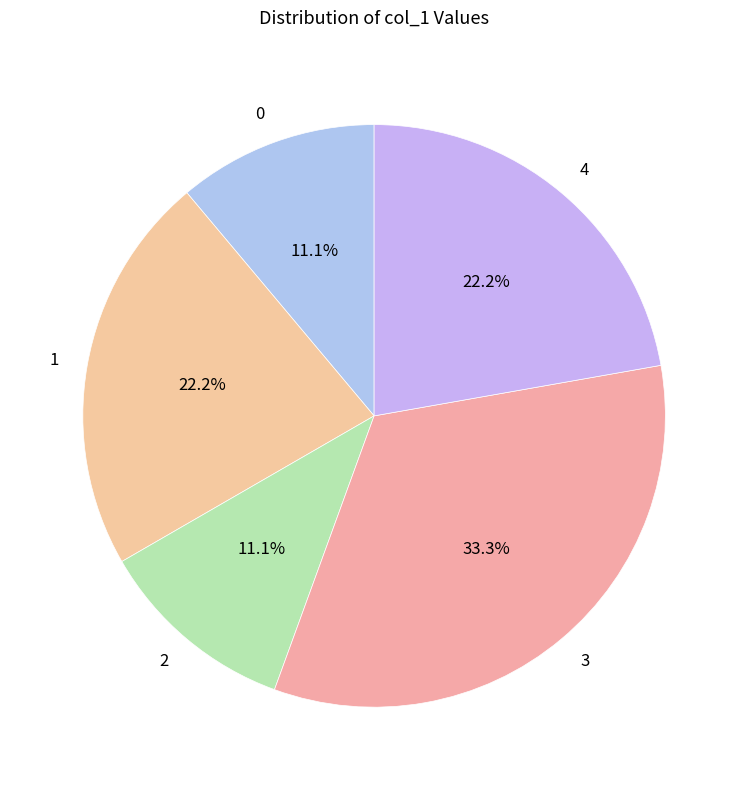

How many segments does this pie chart have?

5